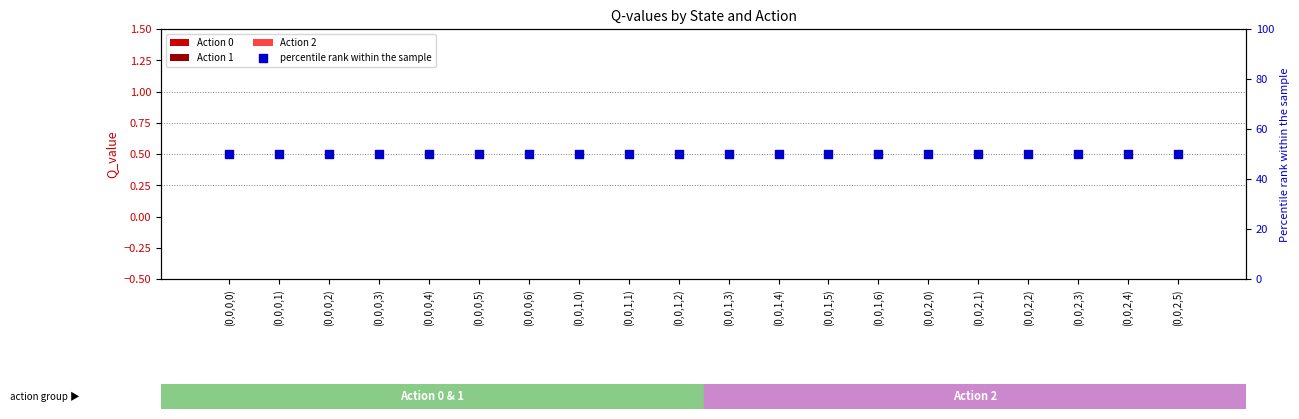

At how many categories does at least one series exceed 46?

20